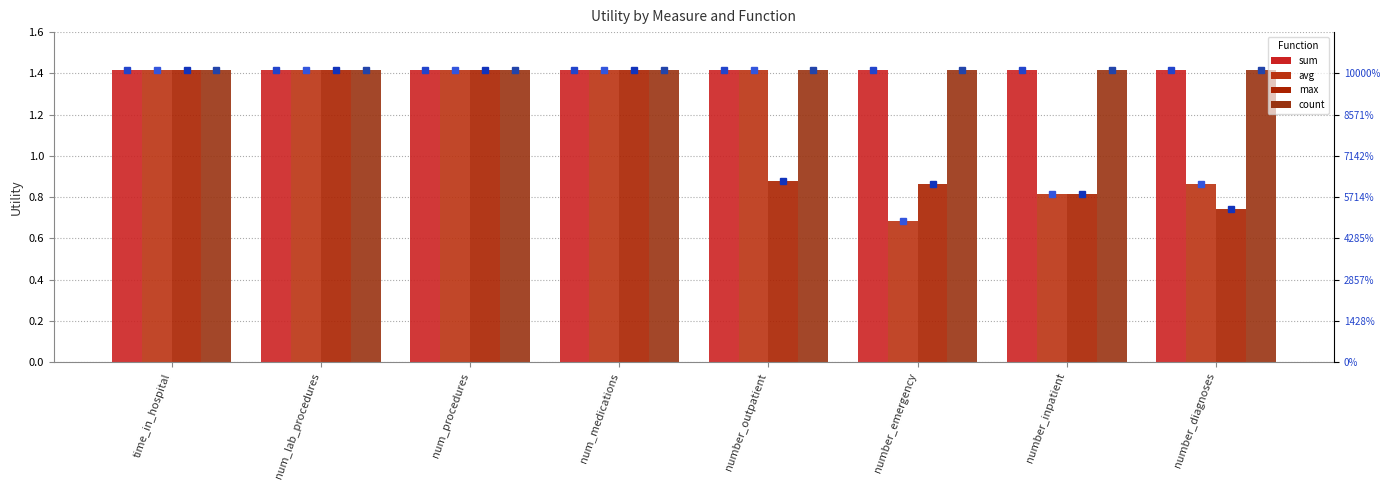

What is the sum of all count values?

11.3